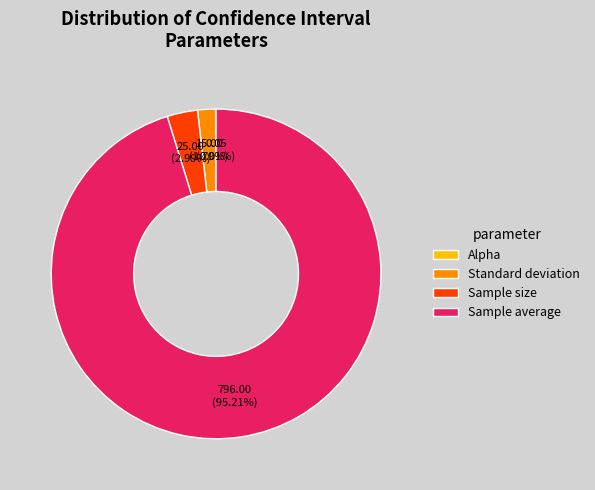

The Standard deviation slice represents 2% of the pie. True or false?

True